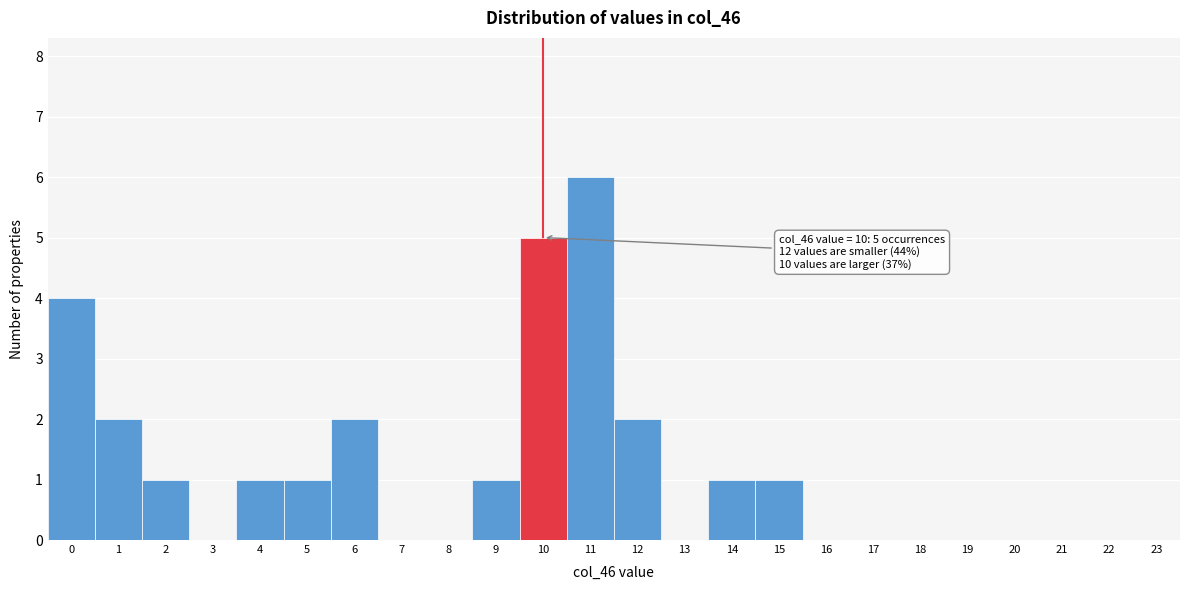

Over which range of the x-axis is the bar tallest?

10.5 to 11.5